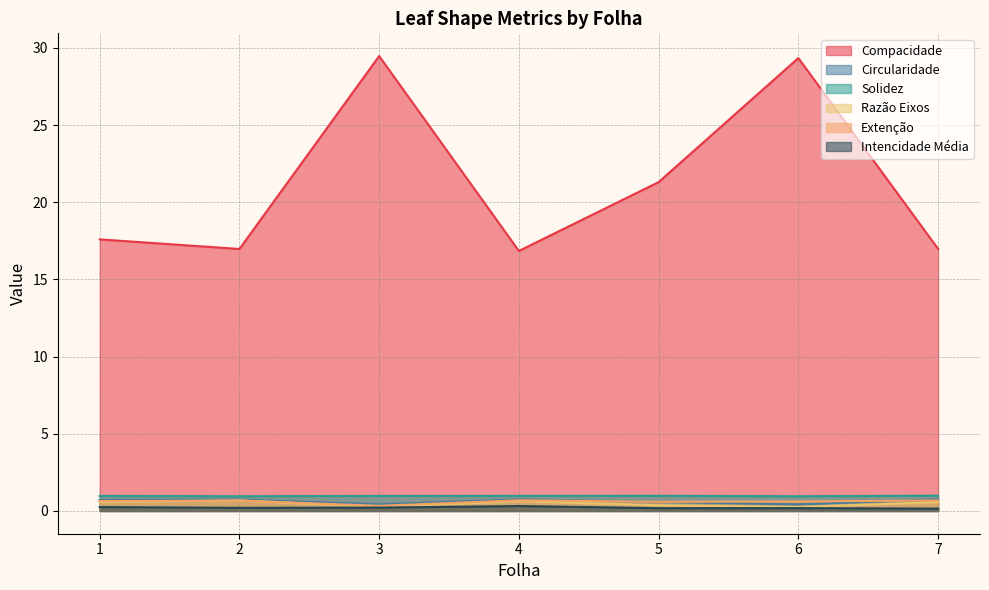

Between 7 and 3, which is larger?

3